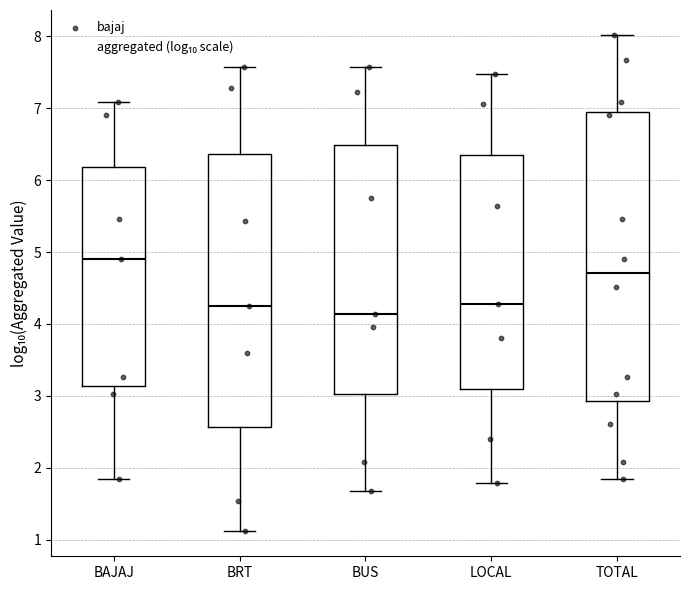

Which box is the tallest, from its lower edge to its upper edge?

TOTAL